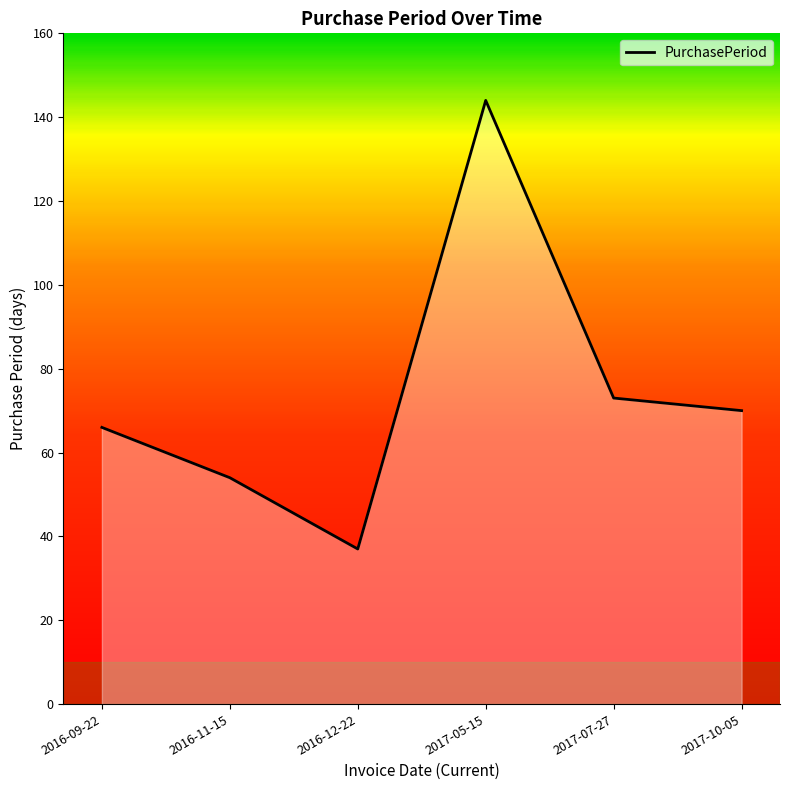

Reading left to right, what are all the values shown in this chart?

2016-09-22=66	2016-11-15=54	2016-12-22=37	2017-05-15=144	2017-07-27=73	2017-10-05=70